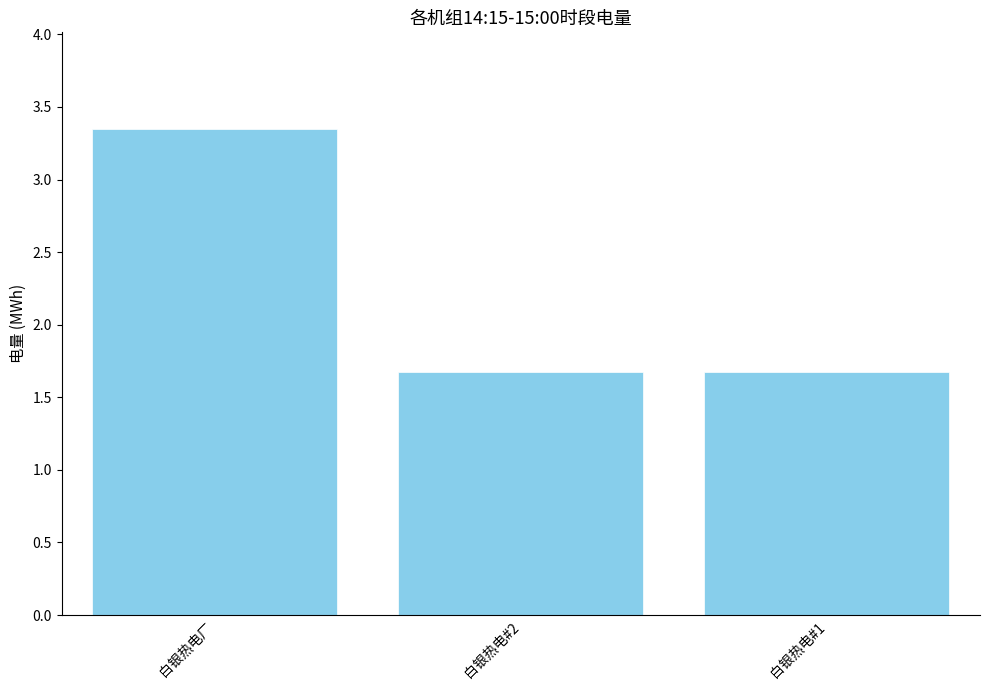

What is the average value?

2.2